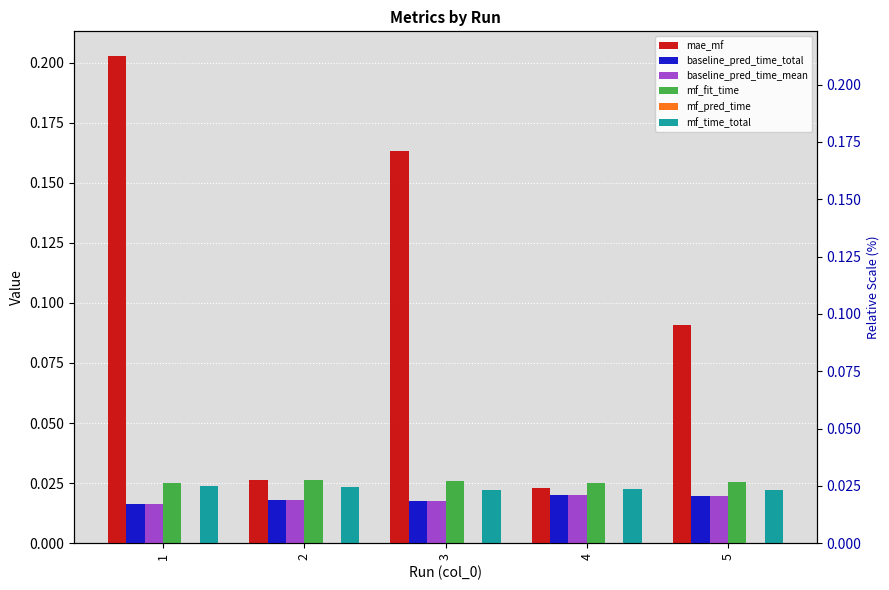

Count the number of data series in this chart.

6